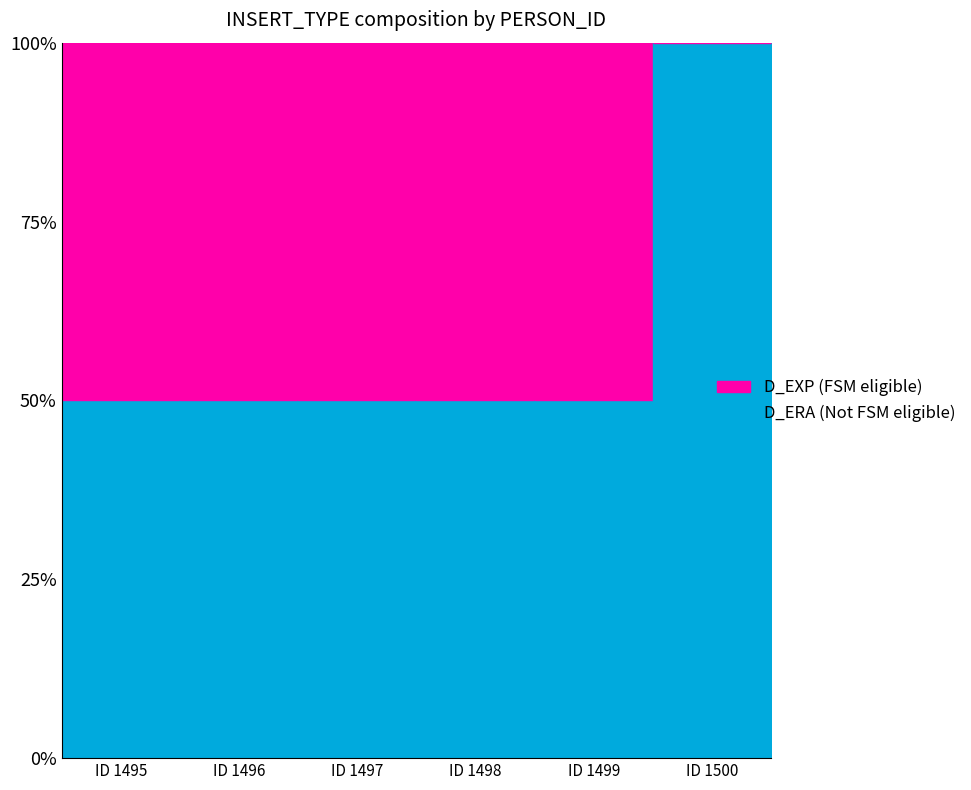

Where is the first local minimum for D_ERA?

1496